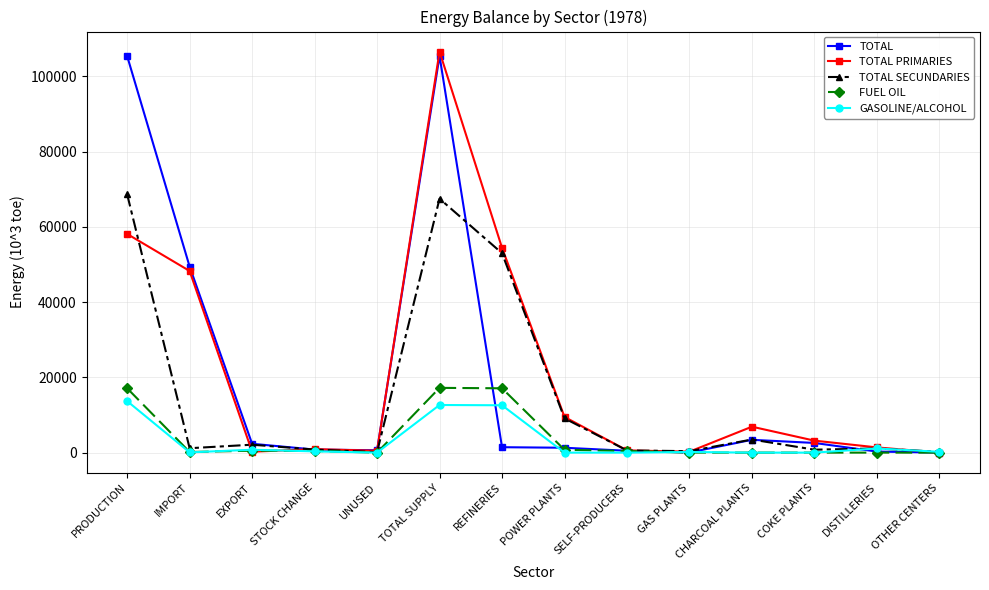

The FUEL OIL series shows 5648.0 at DISTILLERIES. True or false?

False